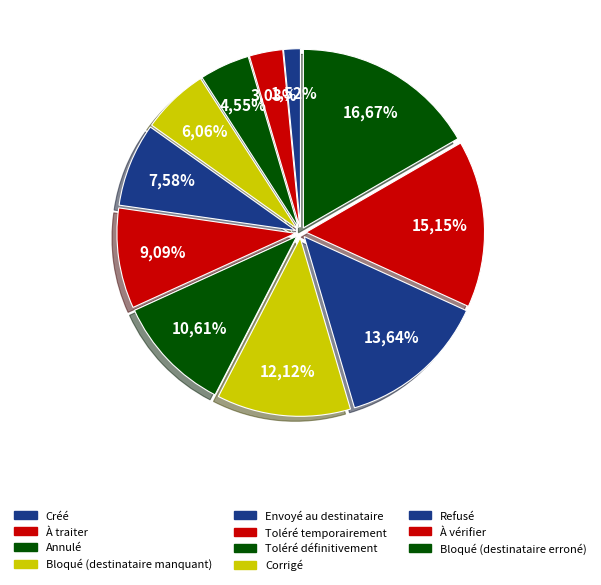

What percentage is the Toléré définitivement slice, to the nearest percent?

11%